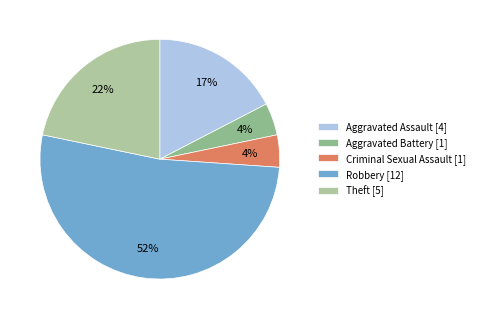

How many segments does this pie chart have?

5